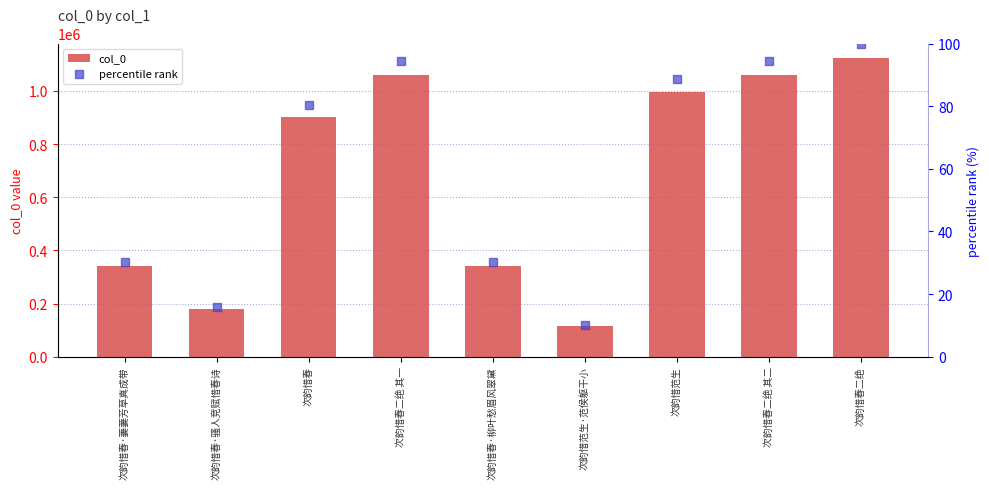

Which series reaches the maximum Y coordinate?

col_0